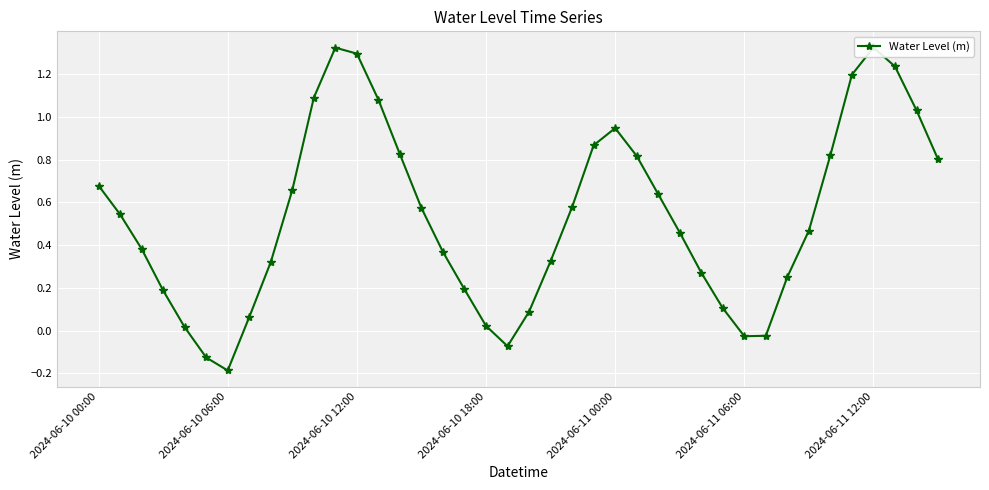

Count the number of values greater than 0.

35